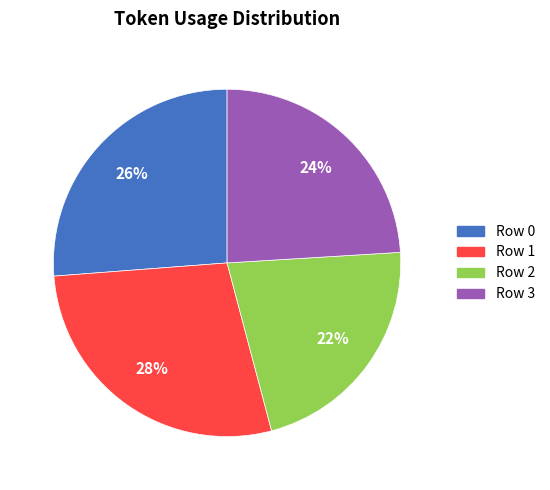

The Row 1 slice represents 36% of the pie. True or false?

False